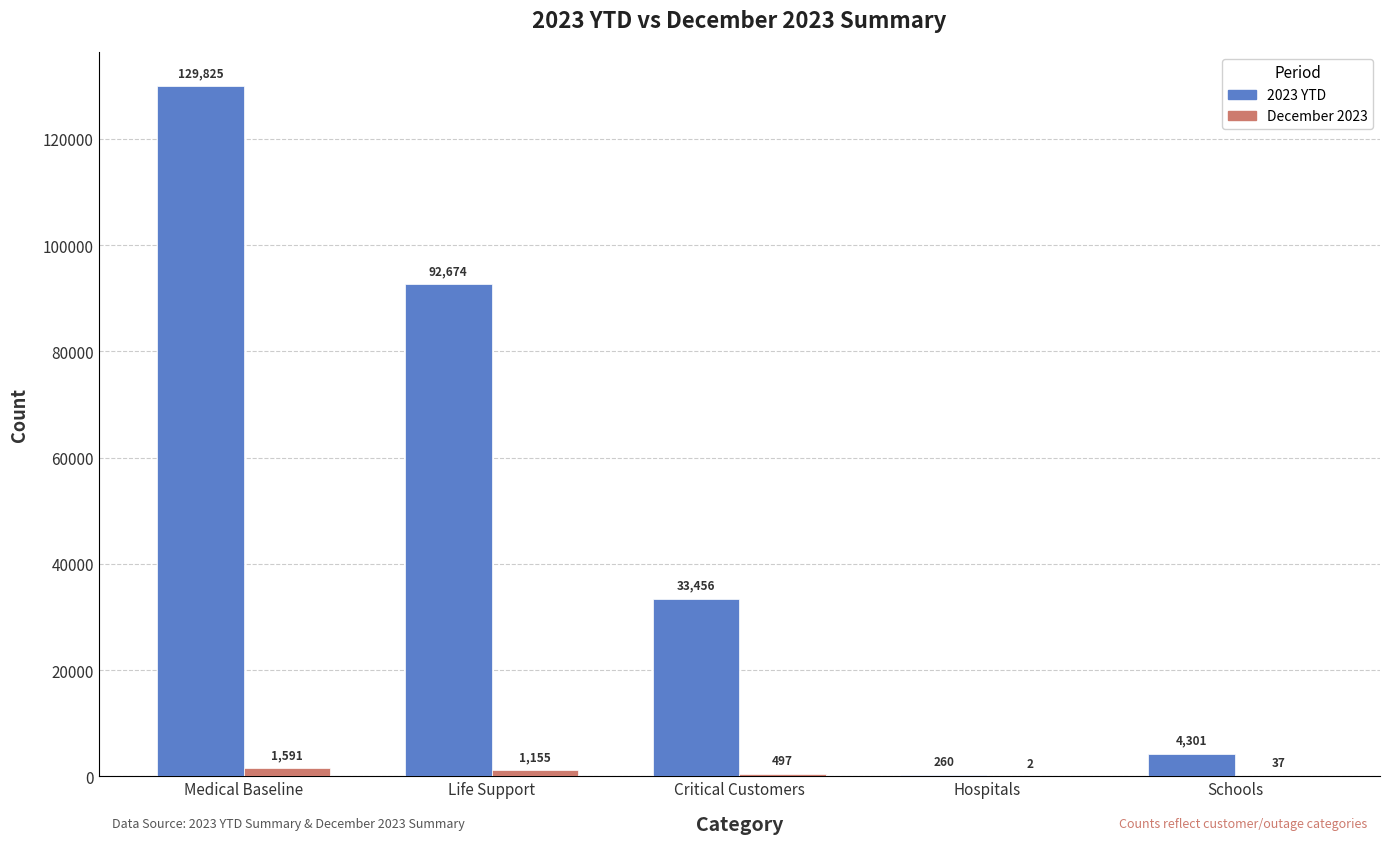

How many distinct data groups are displayed?

2